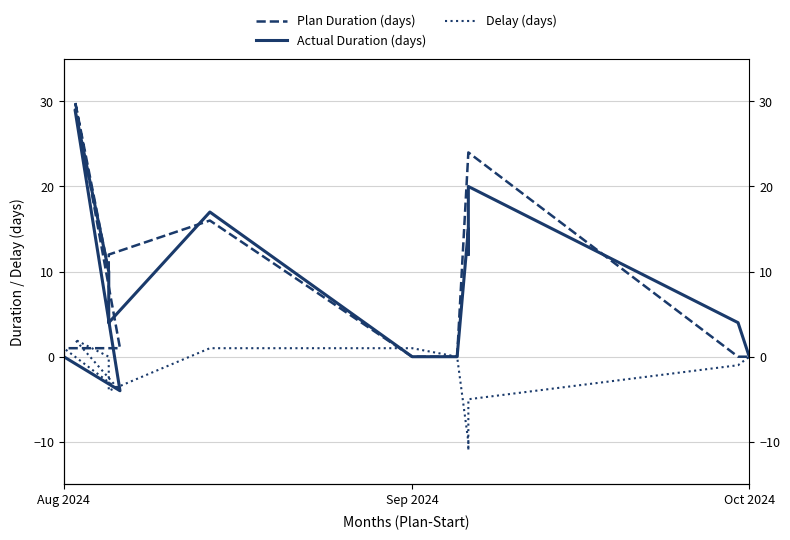

What are all the series names shown in the legend?

Plan Duration (days), Actual Duration (days), Delay (days)